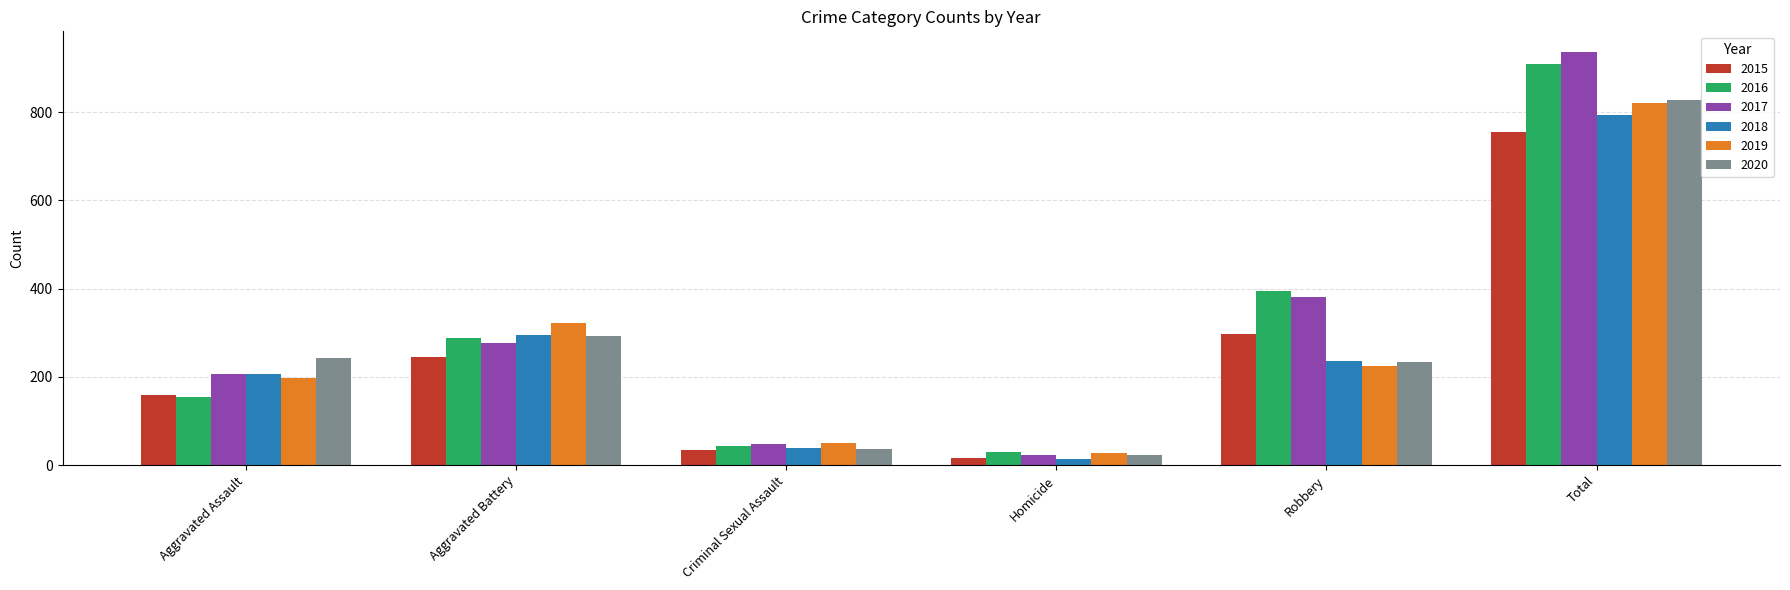

At how many categories does at least one series exceed 327?

2